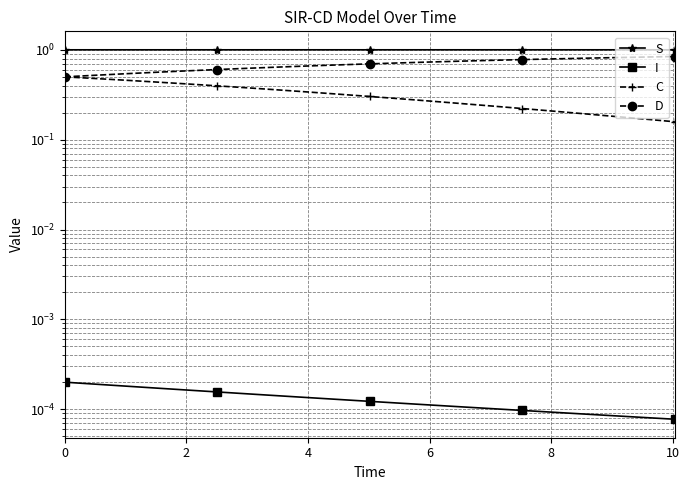

True or false: C has a value of 0.5 at 0.

True